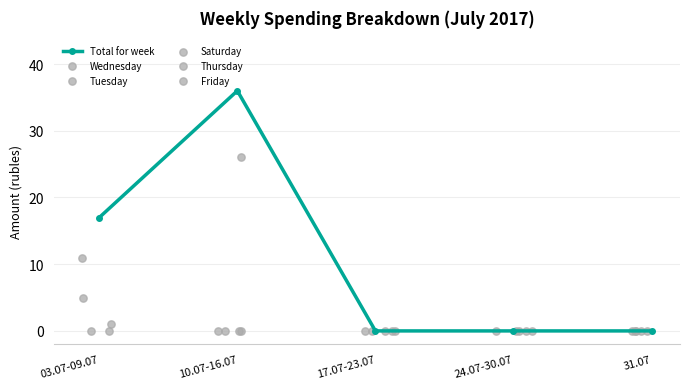

At how many categories does at least one series exceed 23?

1